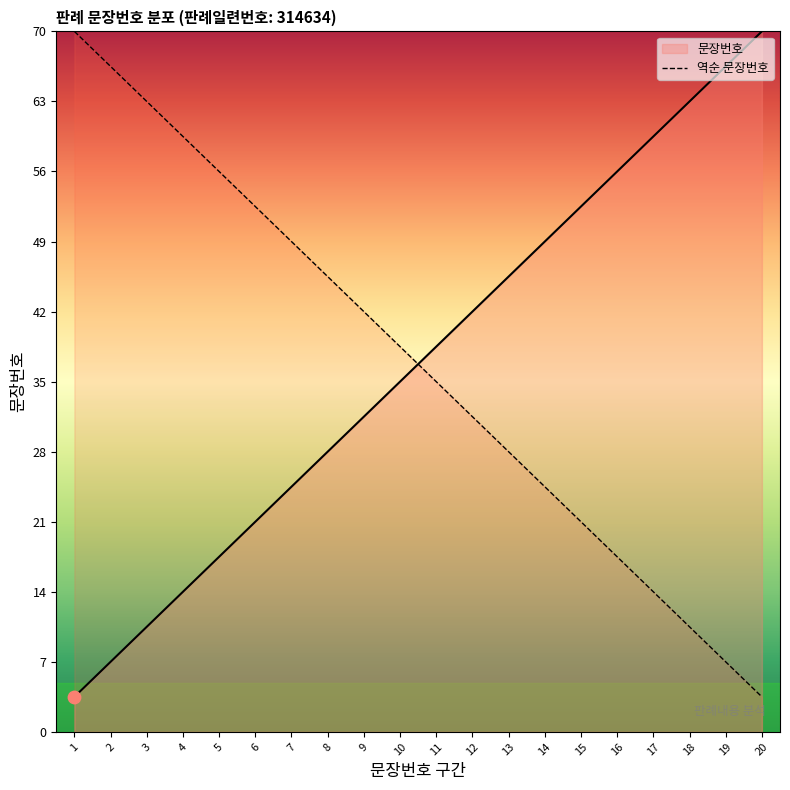

Between 5 and 6, which is larger?

6